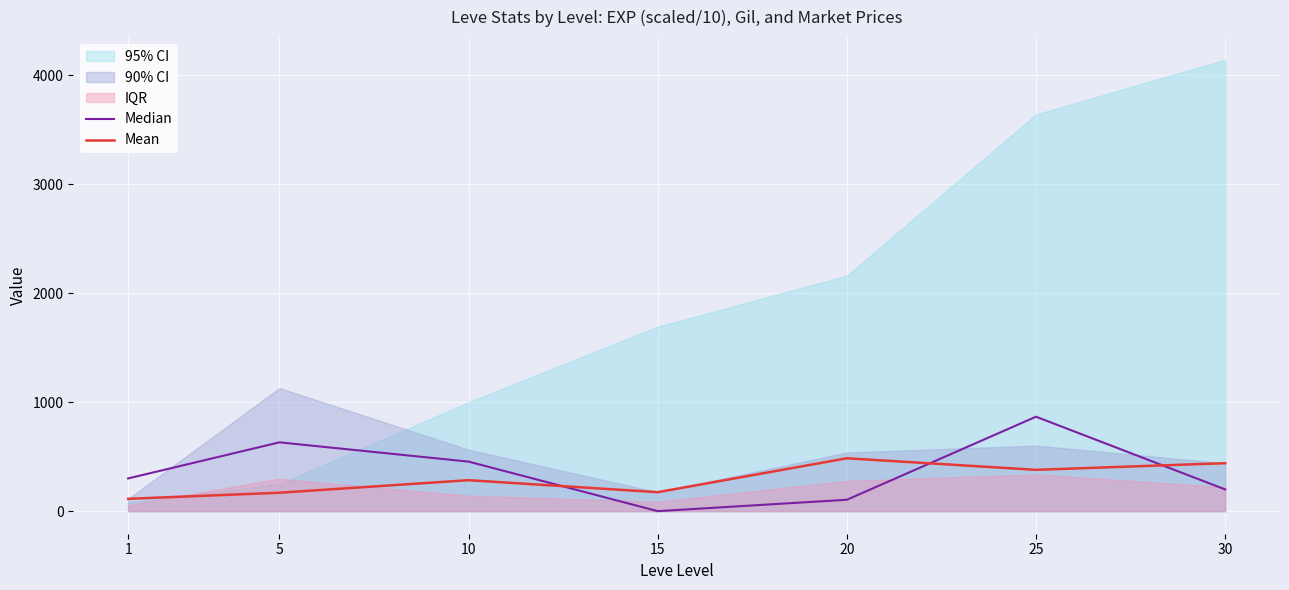

What is the value of the Median point at the 1st from the left?

300.0